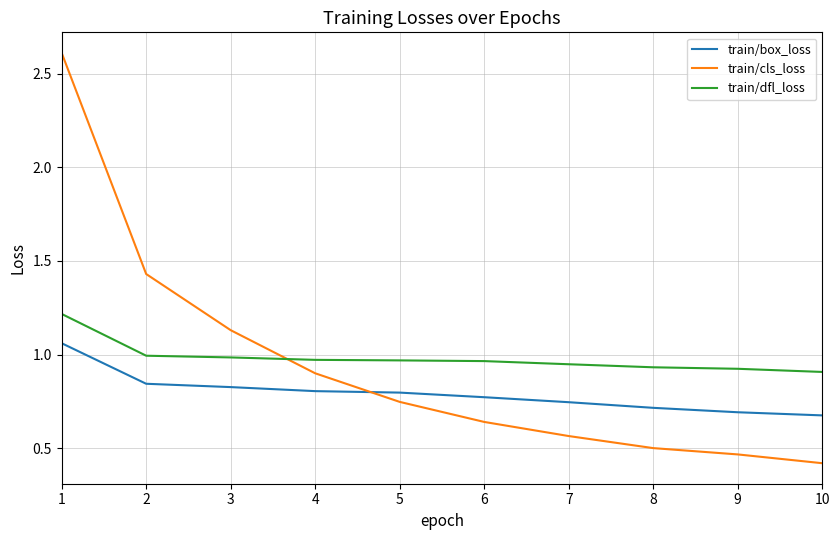

What is the total value across all series at 1?

4.9